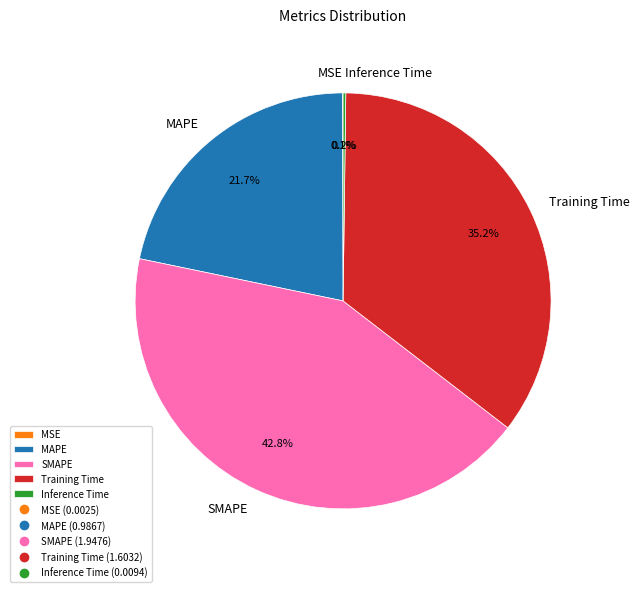

Which slice is the largest?

SMAPE